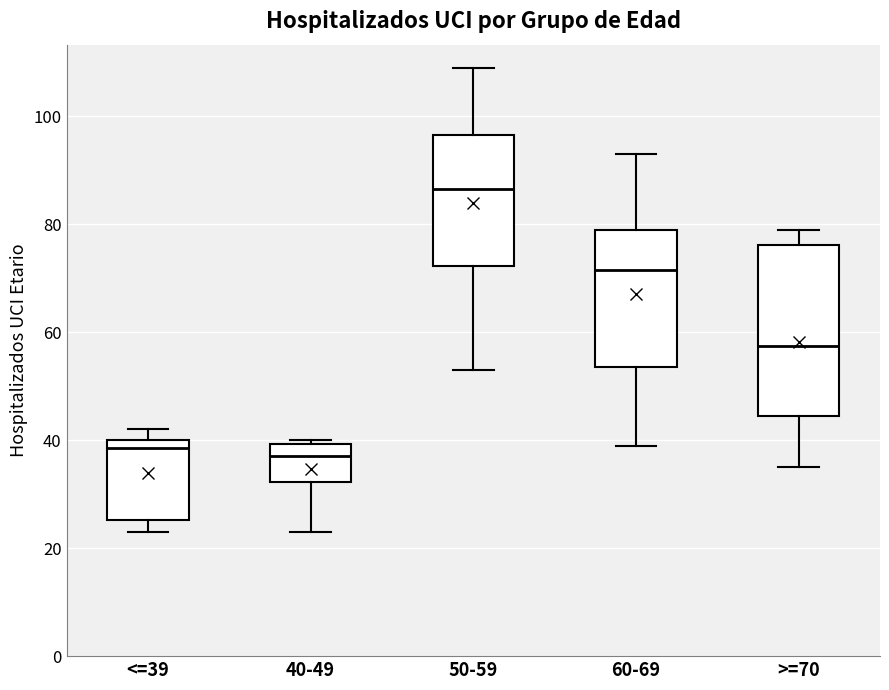

Where does the upper whisker of the box for 50-59 end on the y-axis? The values are not printed on the chart, so give them approximately, as read against the axis.

110